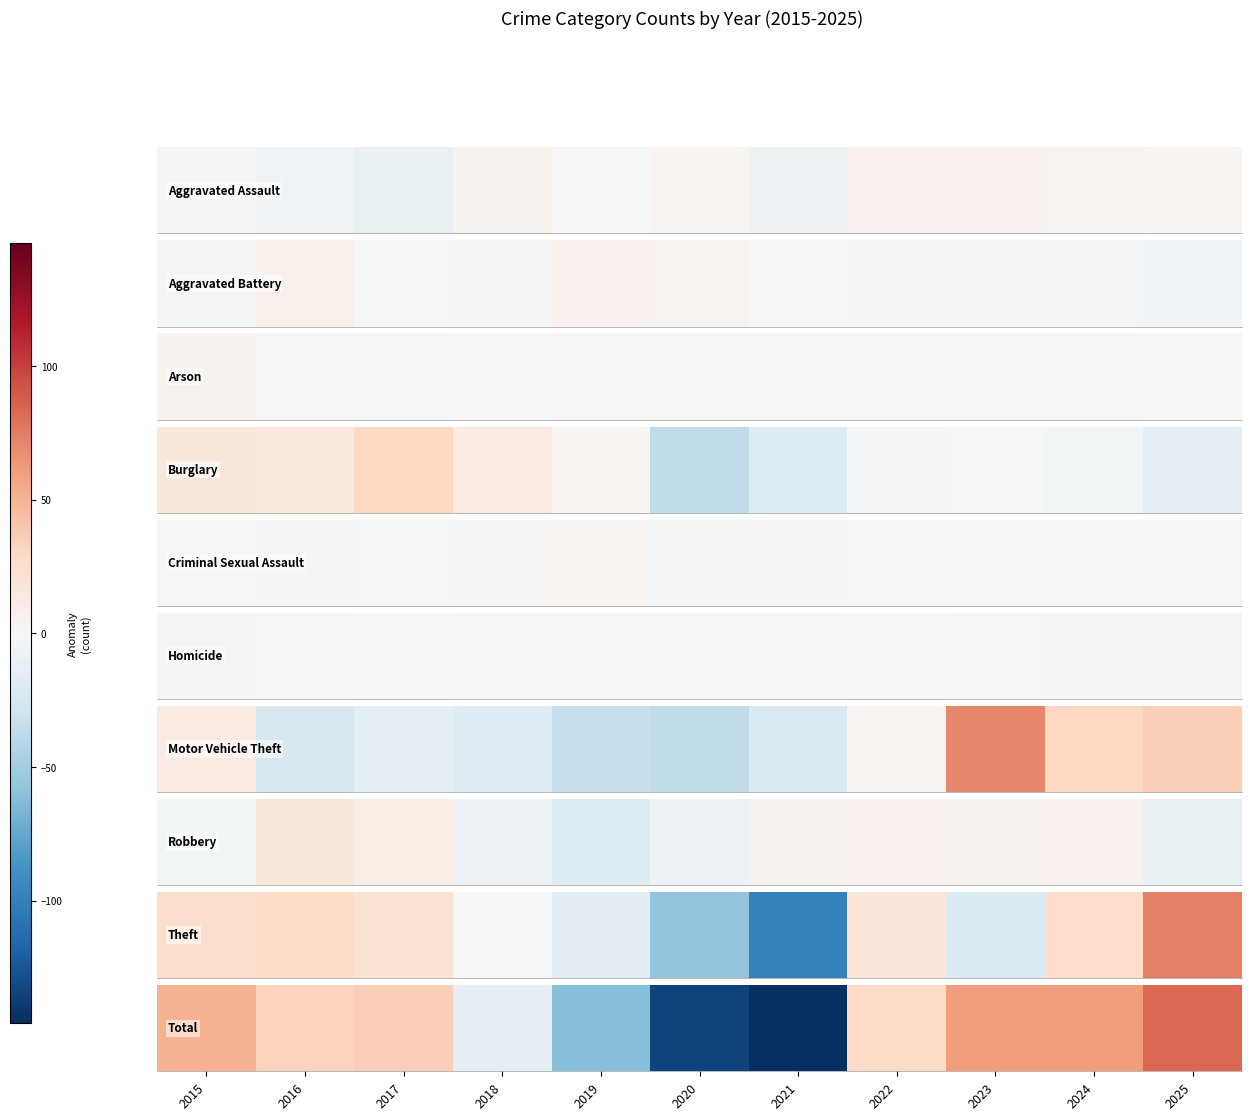

The Arson series shows 1 at 2018. True or false?

False